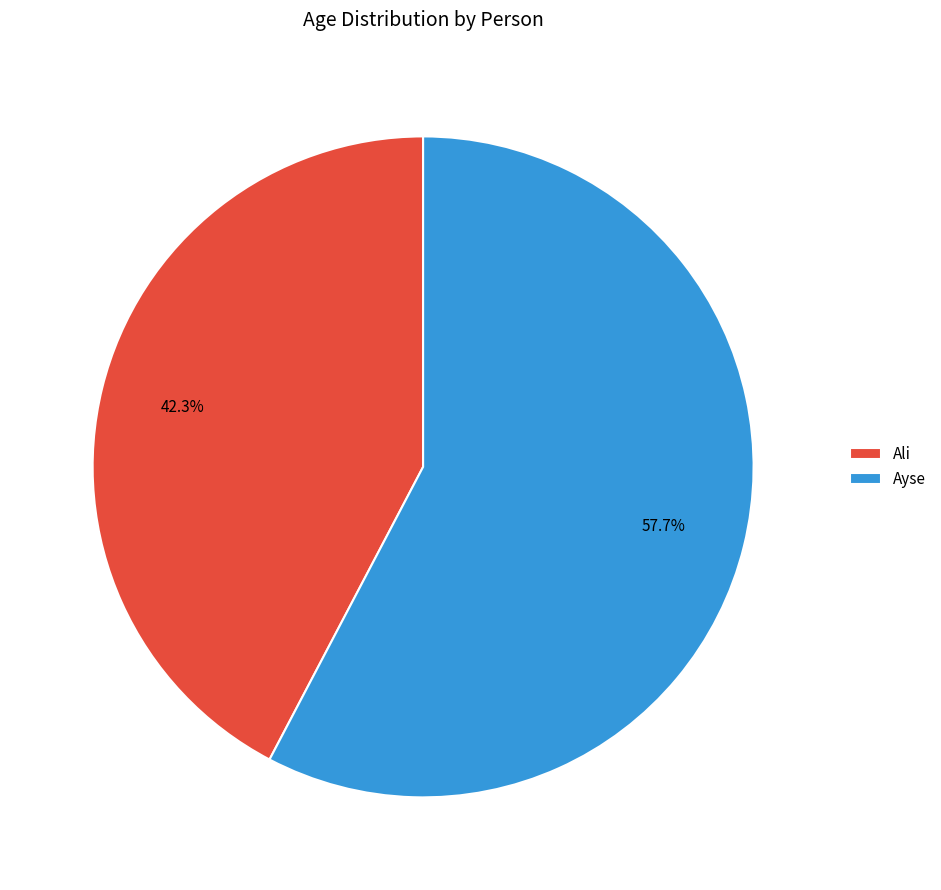

Which slice is the largest?

Ayse